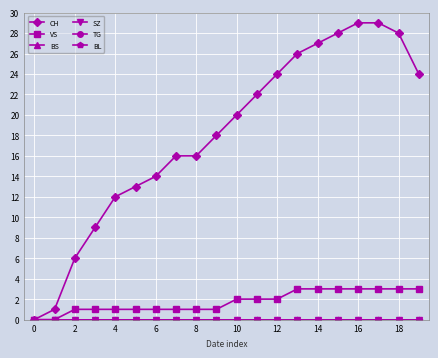

Is this an area chart (filled region under the line)?

No